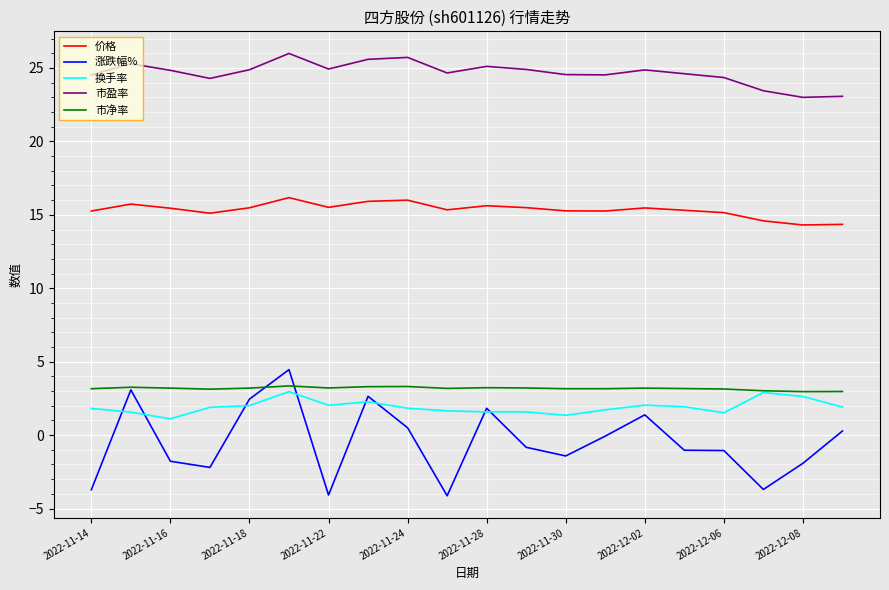

Which series has the widest spread of values?

涨跌幅%